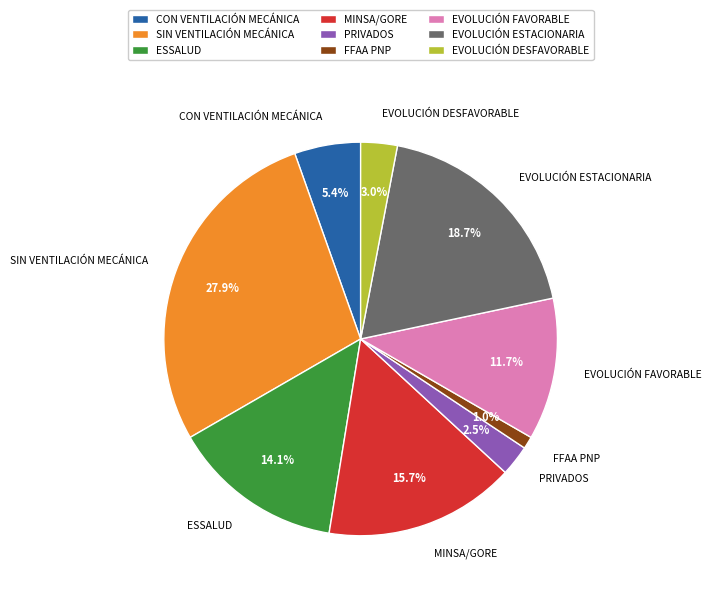

How many slices are in this pie chart?

9